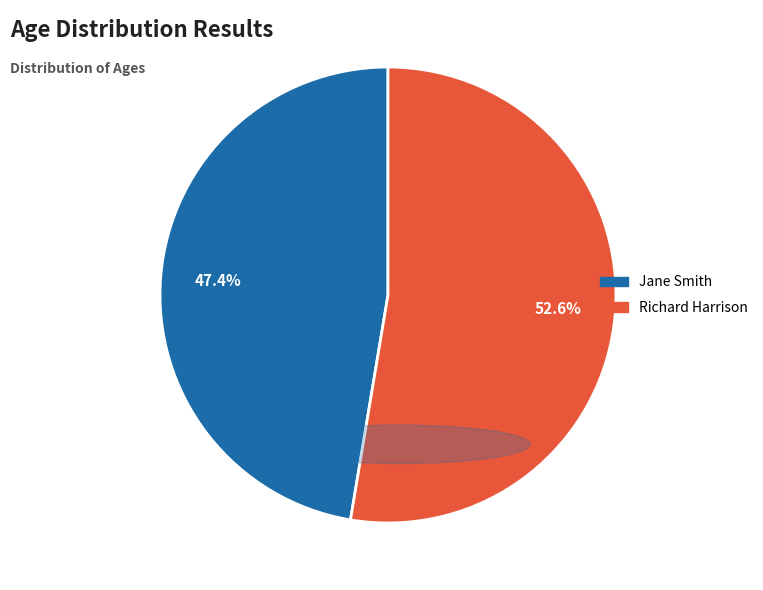

Is there any slice that represents more than half of the pie?

Yes